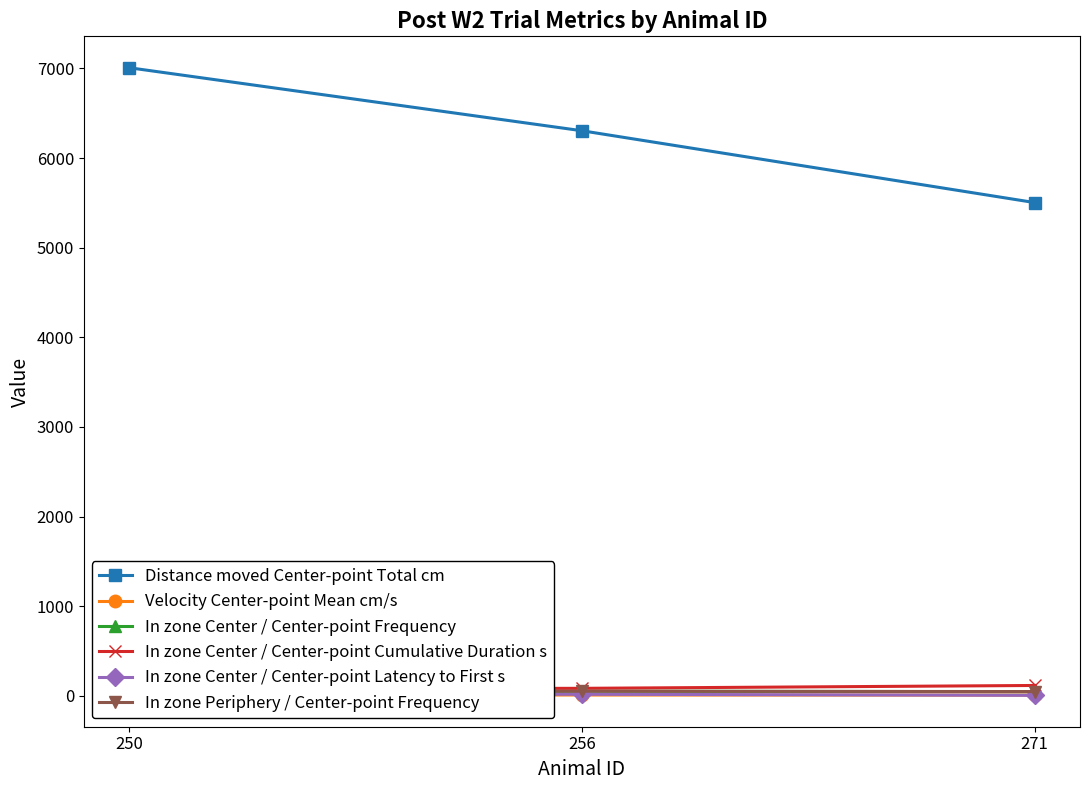

What are all the series names shown in the legend?

Distance moved Center-point Total cm, Velocity Center-point Mean cm/s, In zone Center / Center-point Frequency, In zone Center / Center-point Cumulative Duration s, In zone Center / Center-point Latency to First s, In zone Periphery / Center-point Frequency